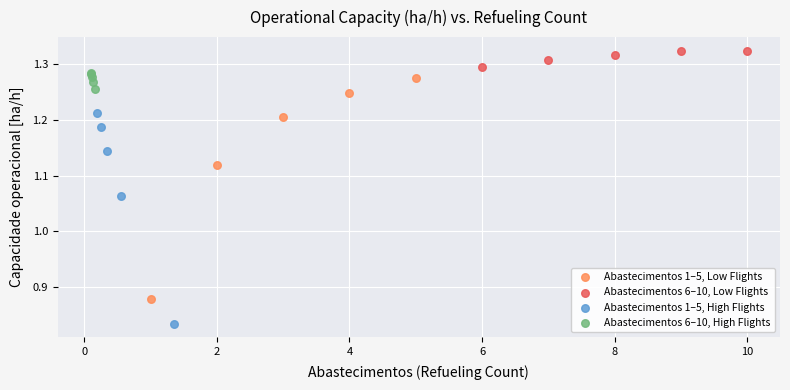

Which series contains the highest Y value?

Abastecimentos 6–10, Low Flights